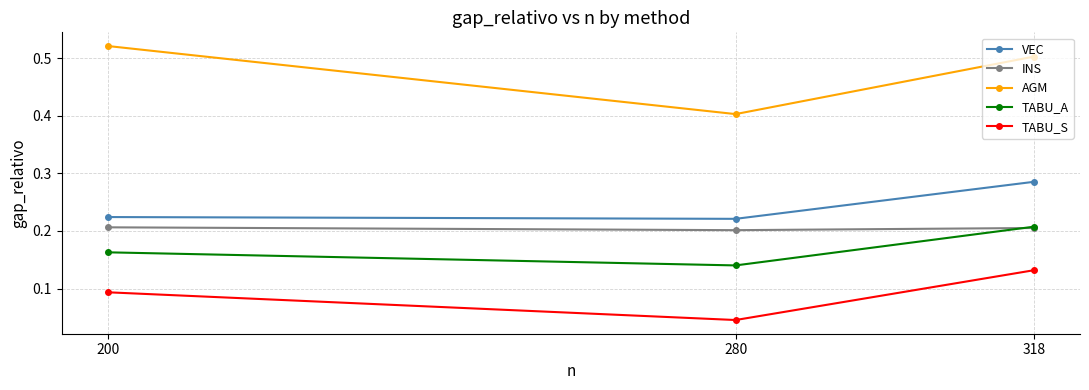

Which series has the widest spread of values?

AGM